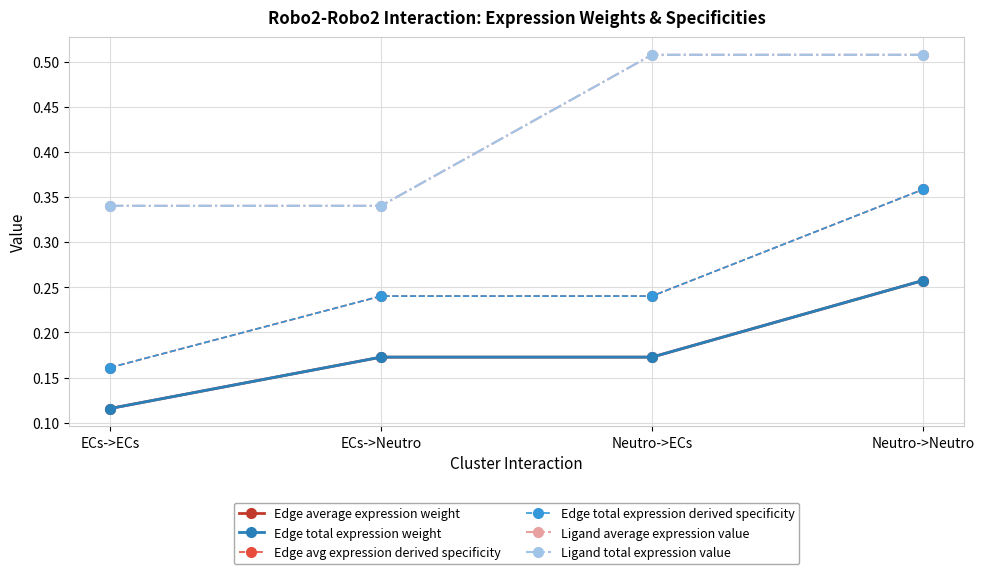

Which series has the largest range (max minus min)?

Edge avg expression derived specificity